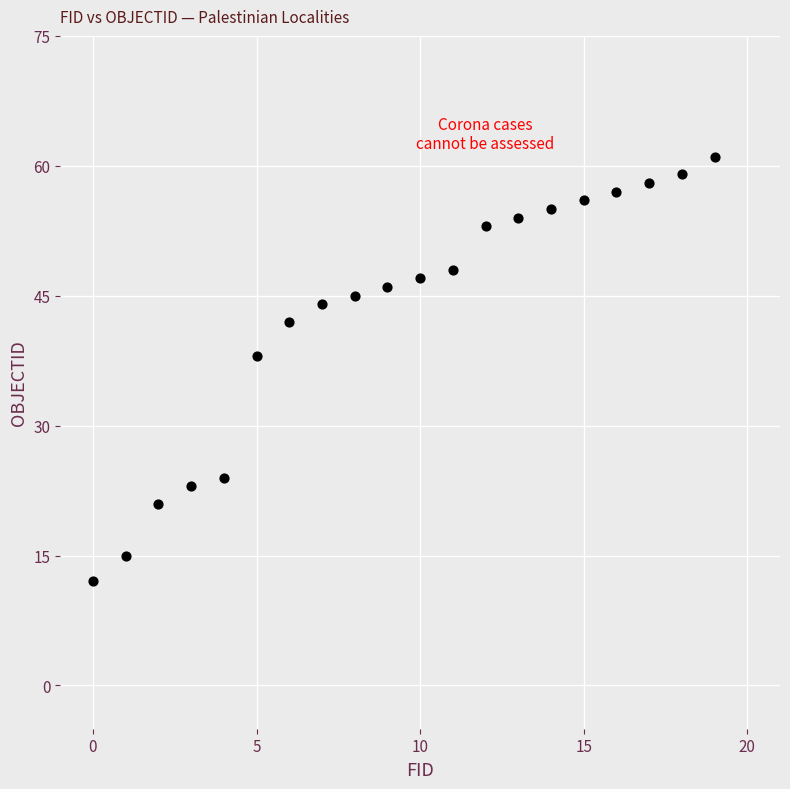

What is the range of Y values (max minus min)?

49